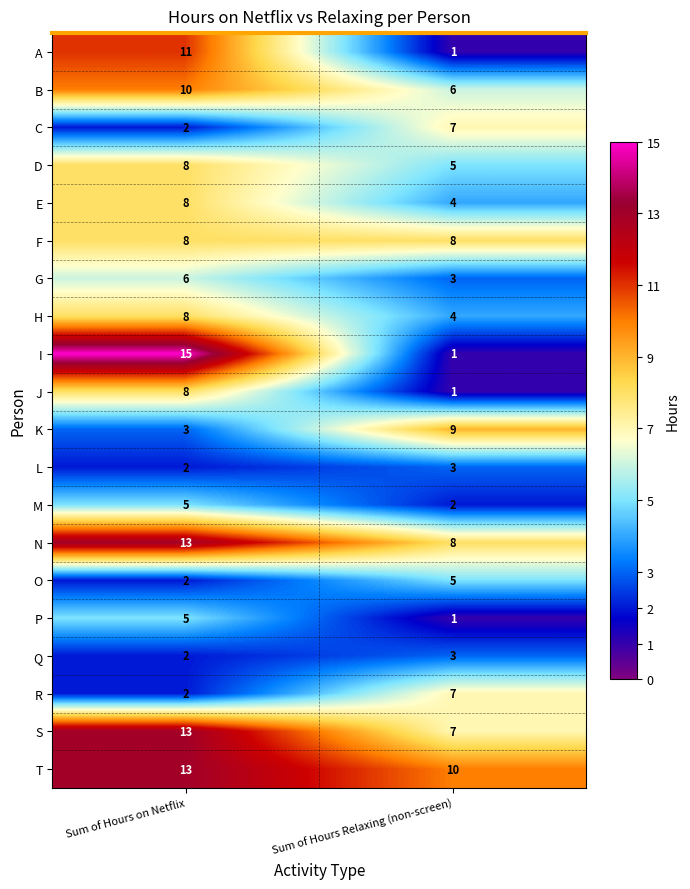

List the labels in order of J value, largest first.

Sum of Hours on Netflix, Sum of Hours Relaxing (non-screen)